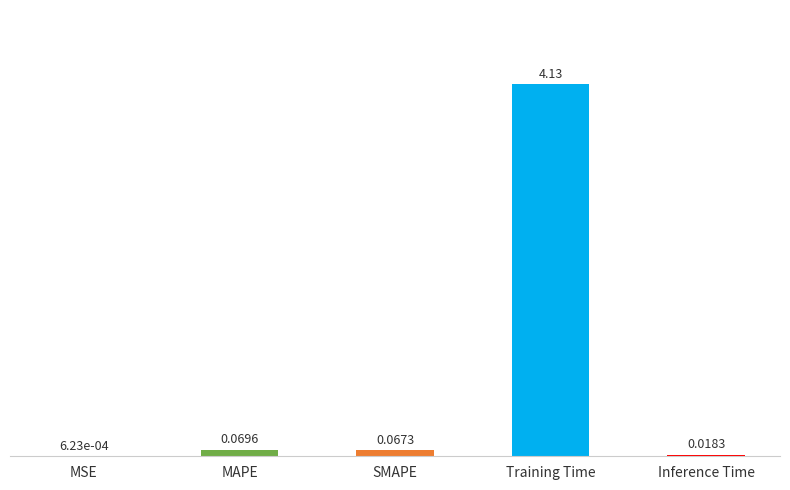

Are the bars grouped side by side (vs. stacked)?

No